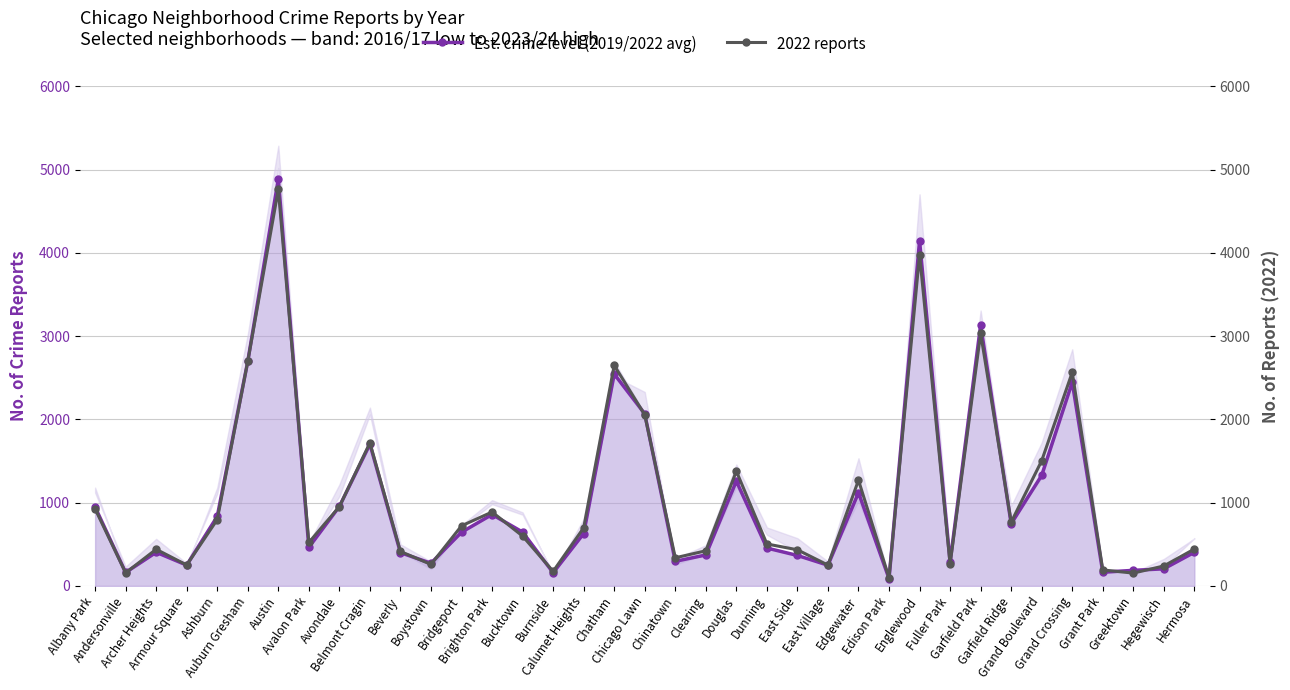

What is the sum of all 2022 reports values?

39525.0